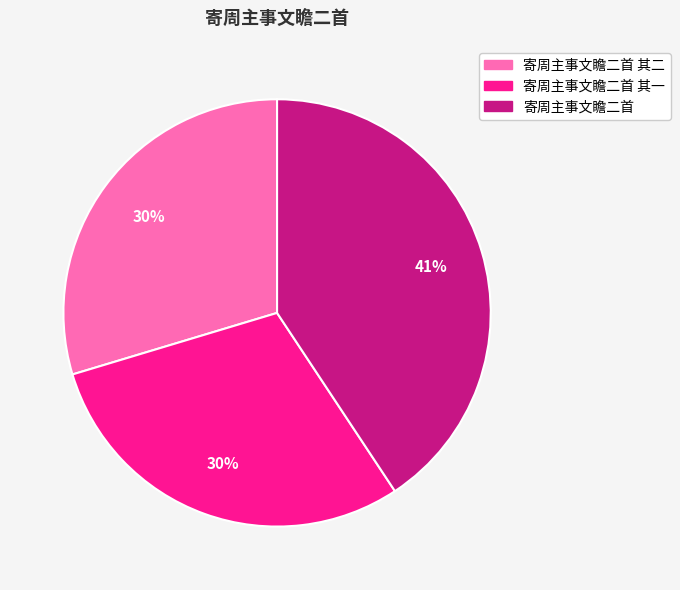

To the nearest percent, what is the average slice percentage?

33%